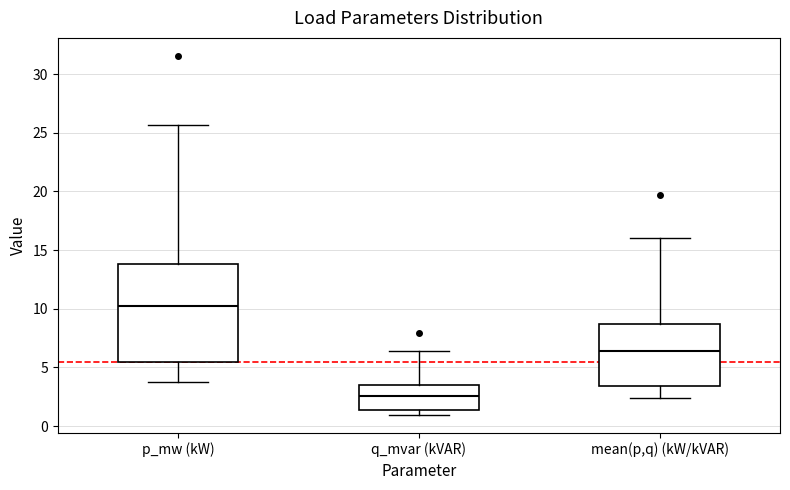

Which box is the tallest, from its lower edge to its upper edge?

p_mw (kW)